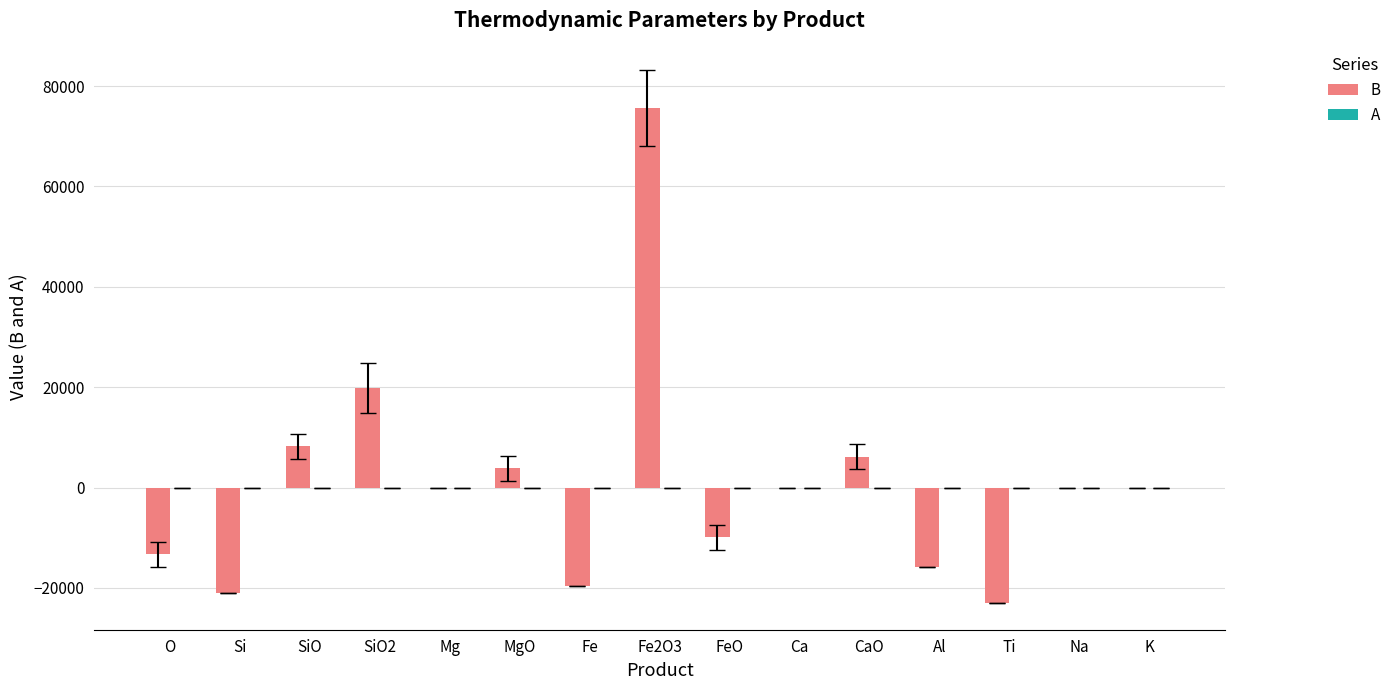

The B series shows -19704.0 at Fe. True or false?

True